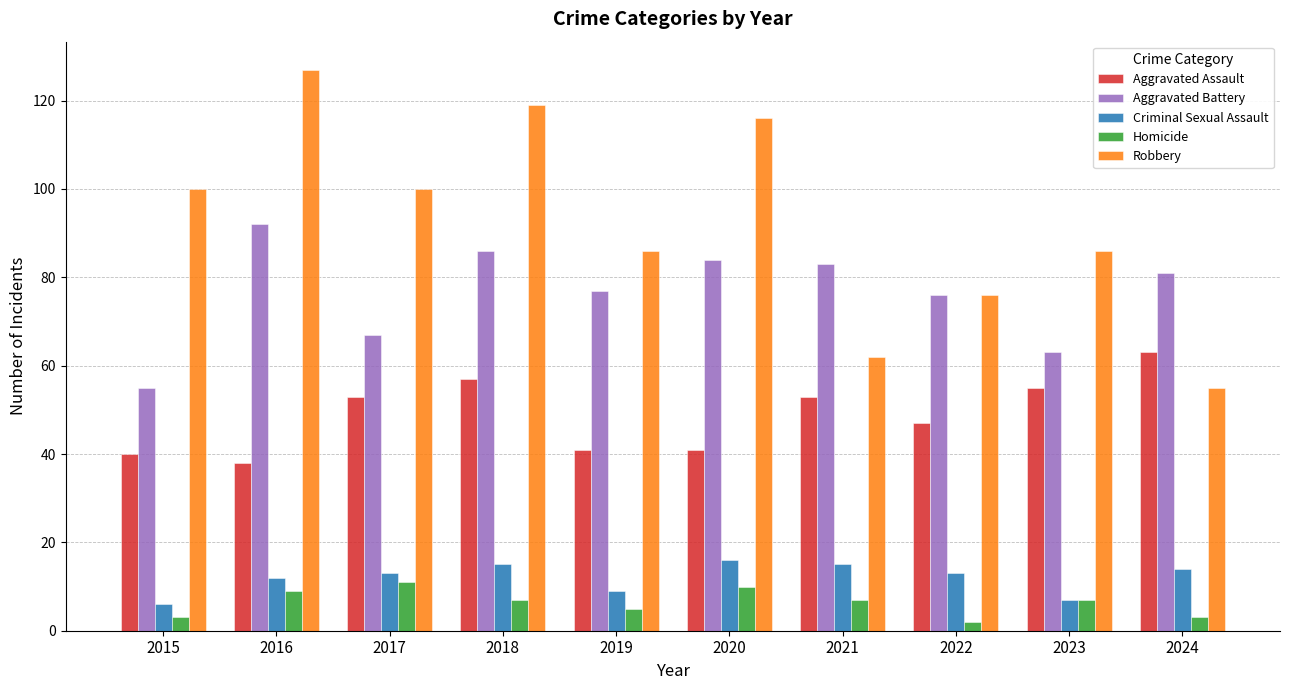

What is the spread (max minus min) of values at 2015?

97